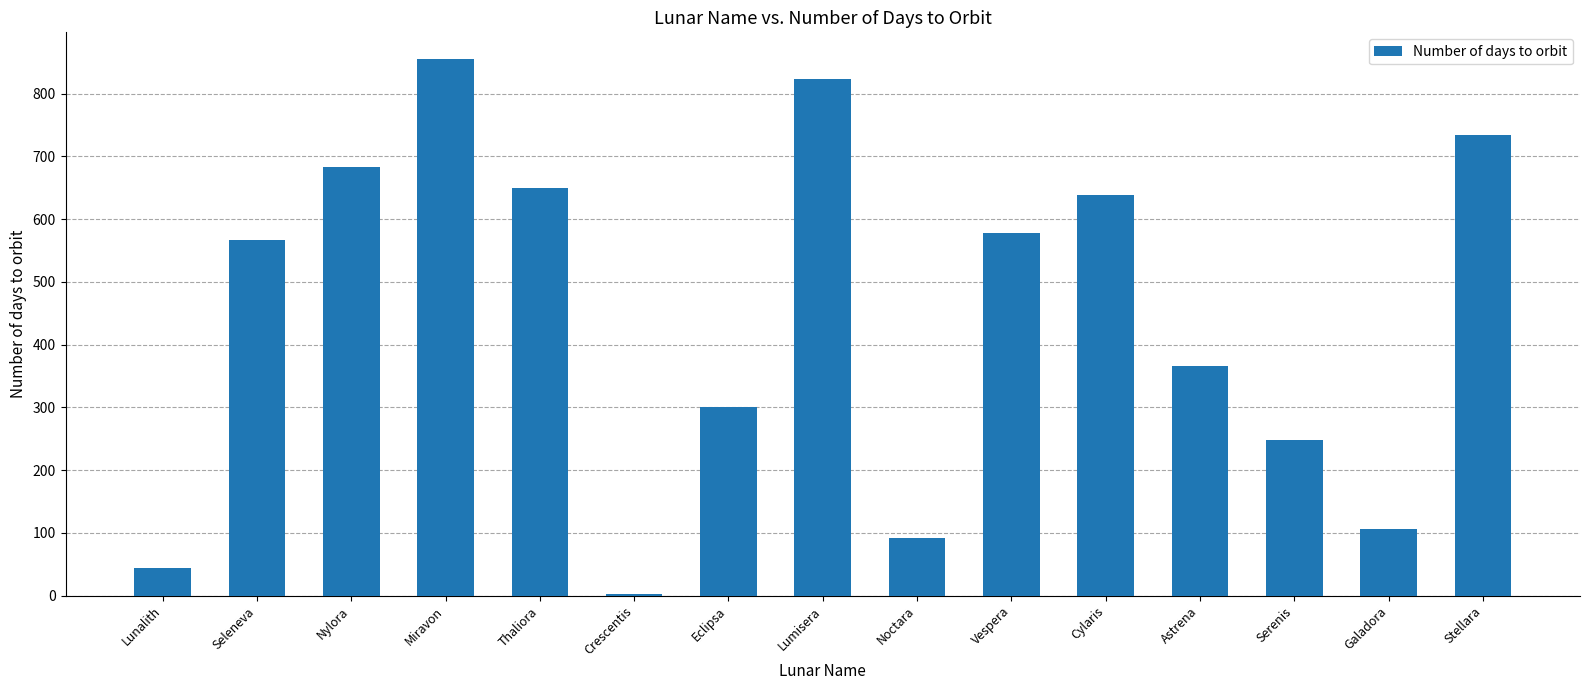

Rank the categories by value from lowest to highest.

Crescentis, Lunalith, Noctara, Galadora, Serenis, Eclipsa, Astrena, Seleneva, Vespera, Cylaris, Thaliora, Nylora, Stellara, Lumisera, Miravon